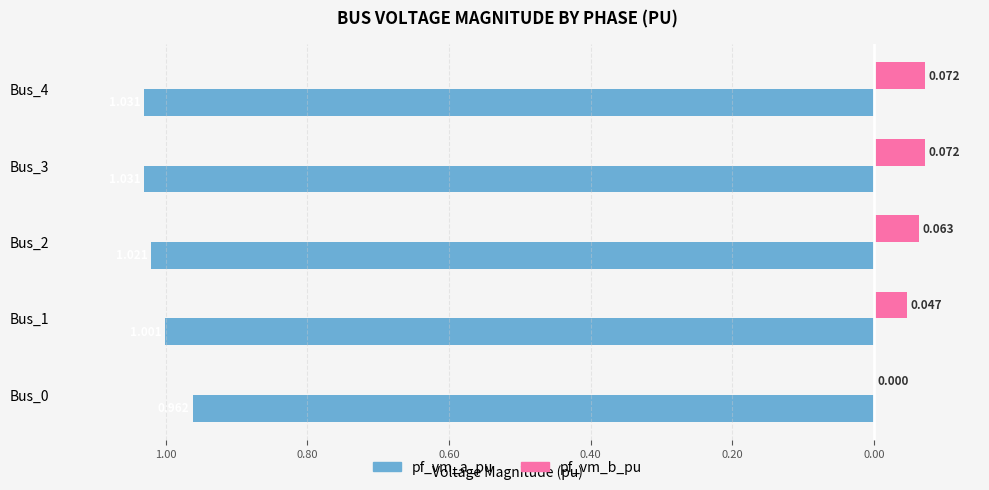

What are all the series names shown in the legend?

pf_vm_a_pu, pf_vm_b_pu